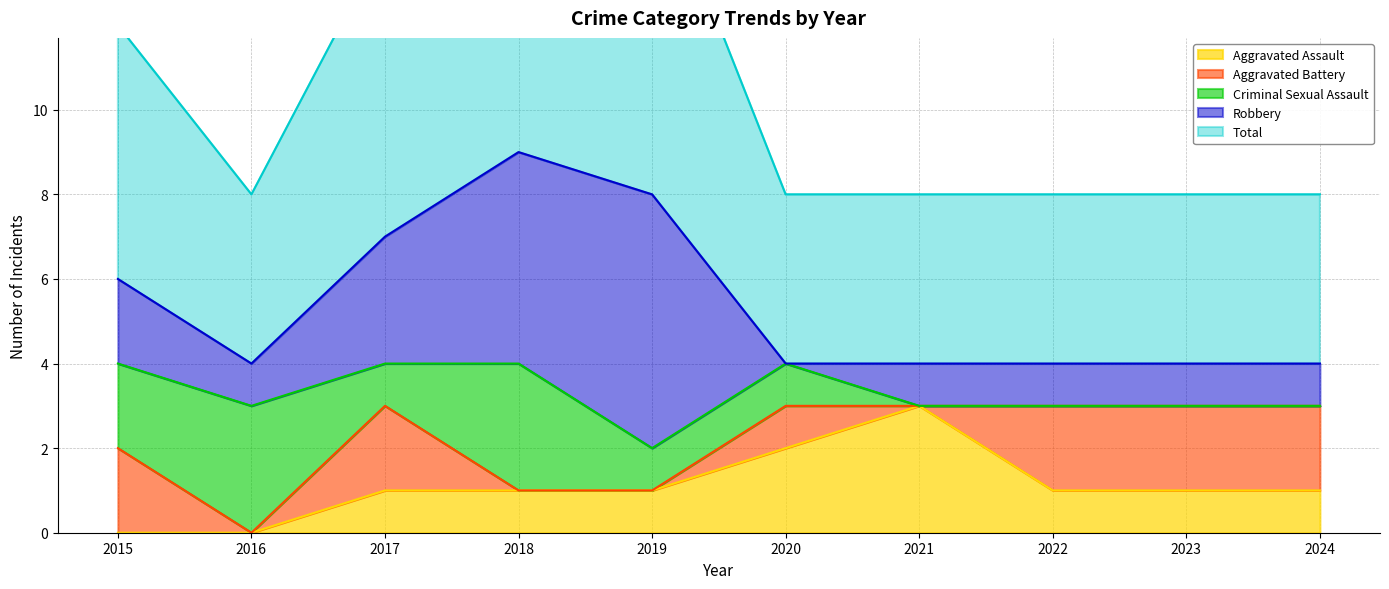

The value of Aggravated Assault at 2022 is 1. True or false?

True